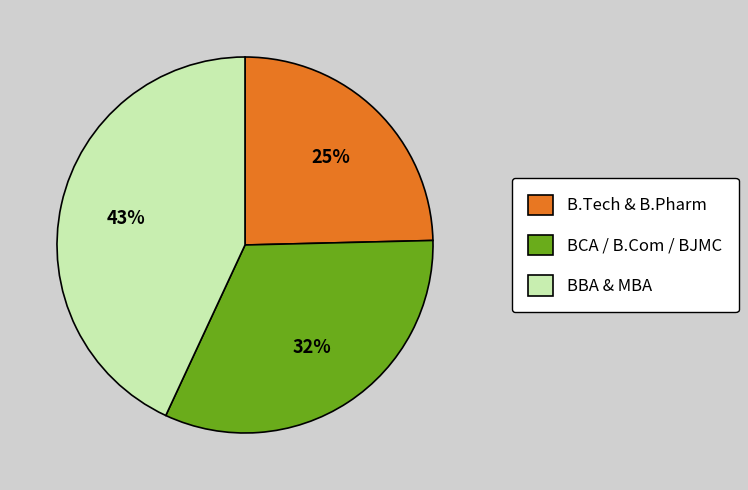

What is the smallest slice in the pie chart?

B.Tech & B.Pharm